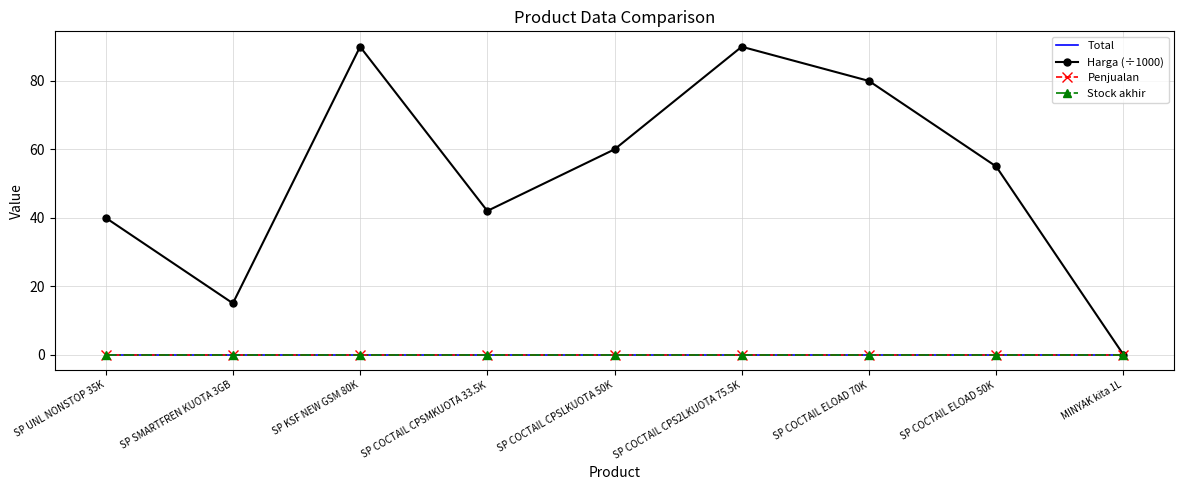

Is the value of Penjualan at SP COCTAIL ELOAD 70K greater than the value of Stock akhir at SP COCTAIL ELOAD 70K?

No